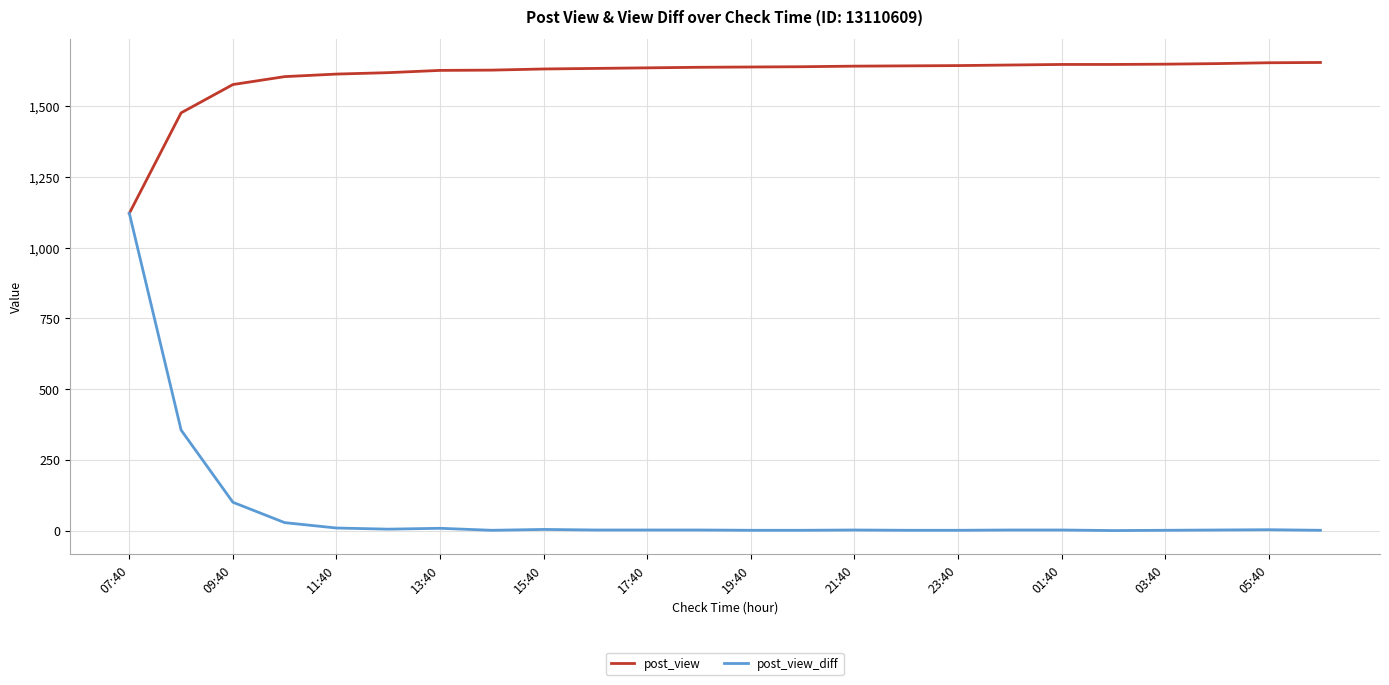

What is the greatest value displayed?

1654